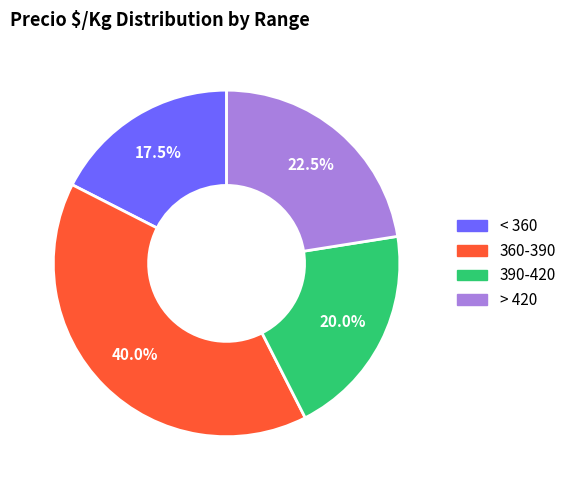

What is the ratio of the value at 360-390 to the value at < 360?

2.3